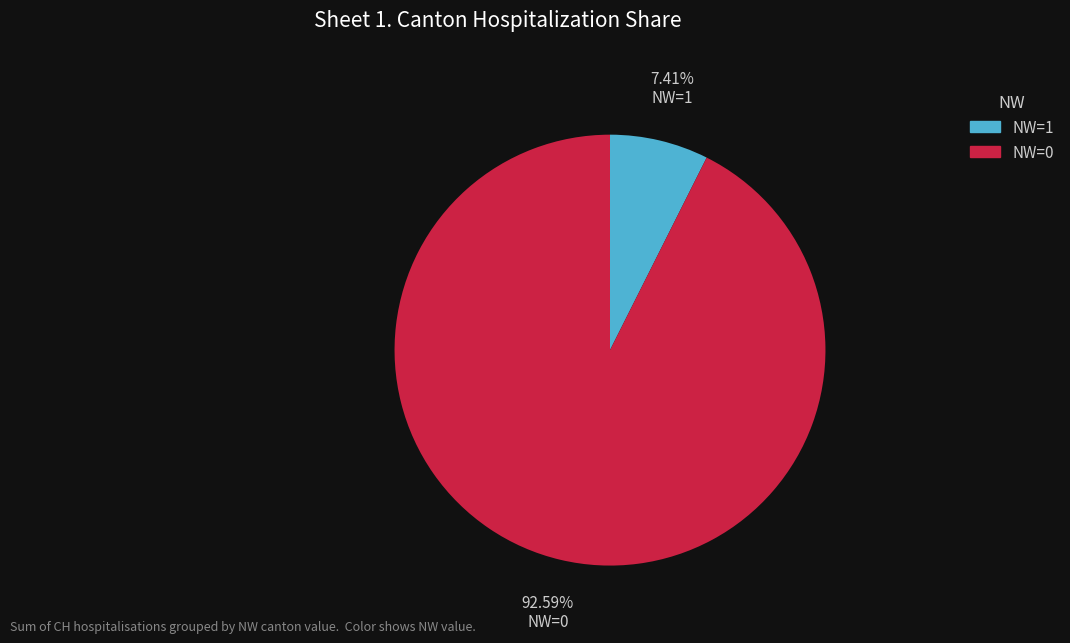

Does any single category account for the majority?

Yes